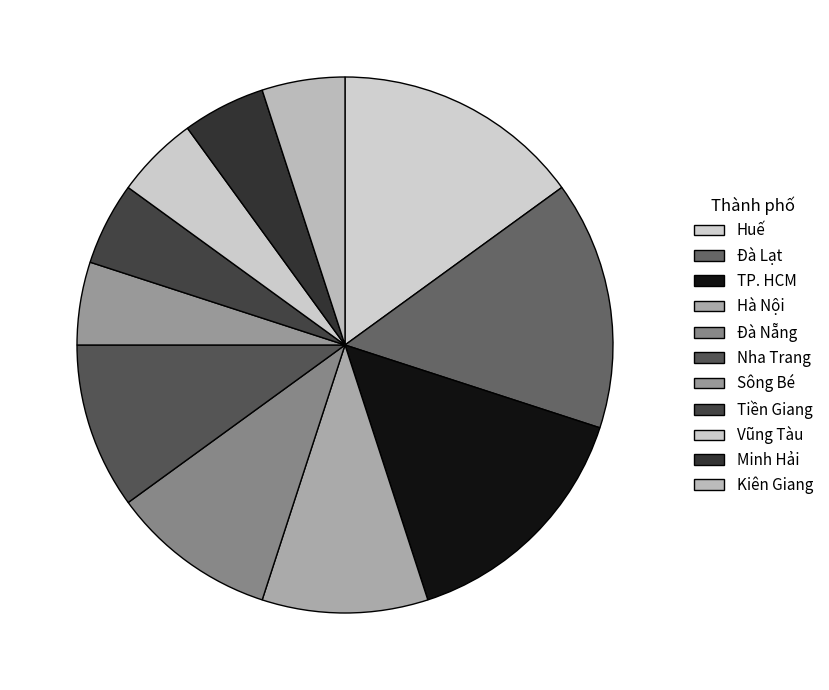

To the nearest percent, what is the average slice percentage?

9%